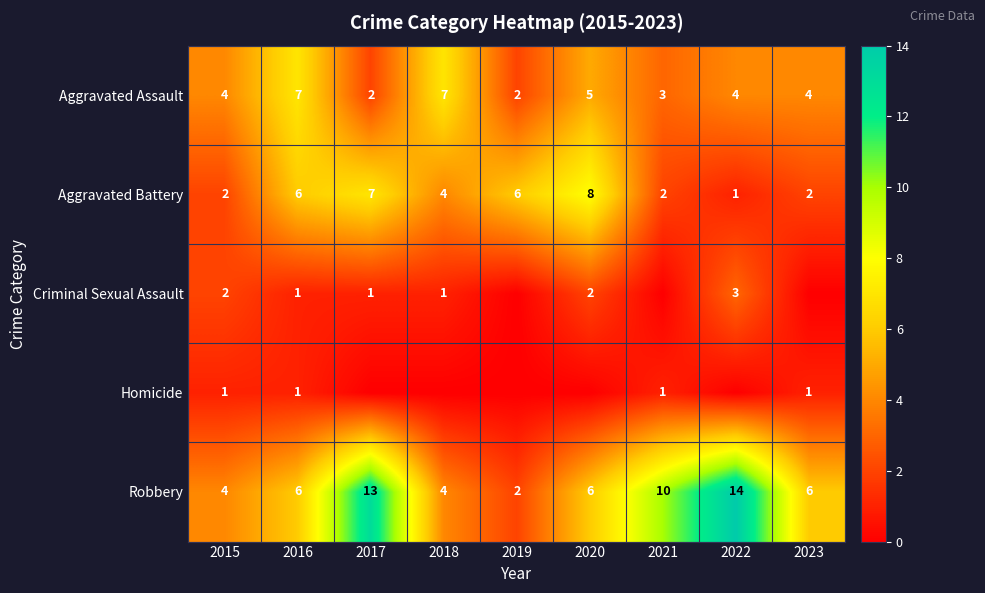

What is the sum of the Aggravated Battery values at 2021 and 2017?

9